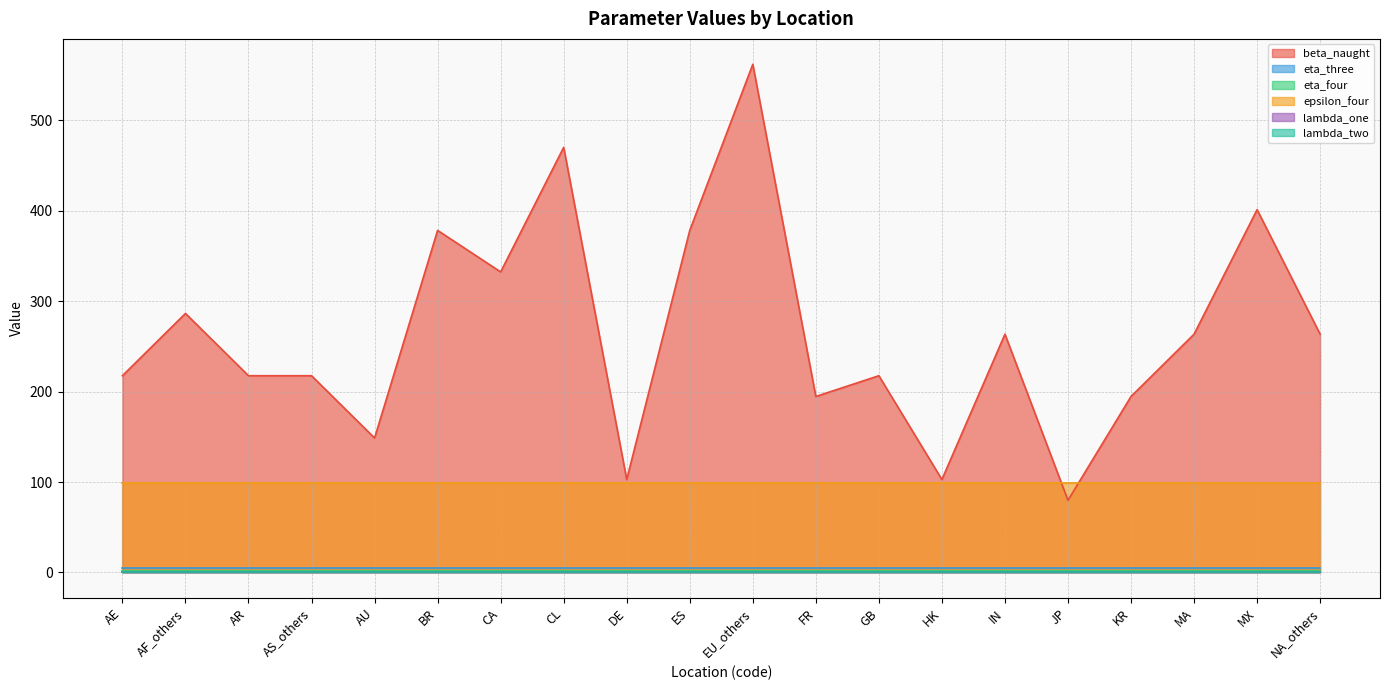

What is the sum of the beta_naught values at EU_others and ES?

940.3